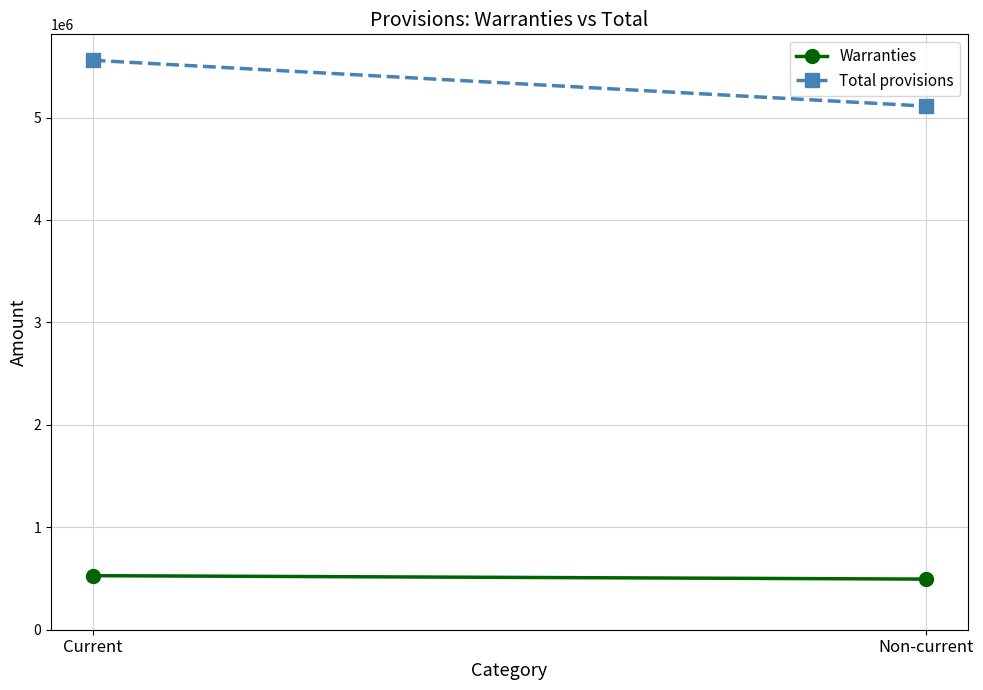

Is the value of Total provisions at Non-current greater than the value of Warranties at Non-current?

Yes